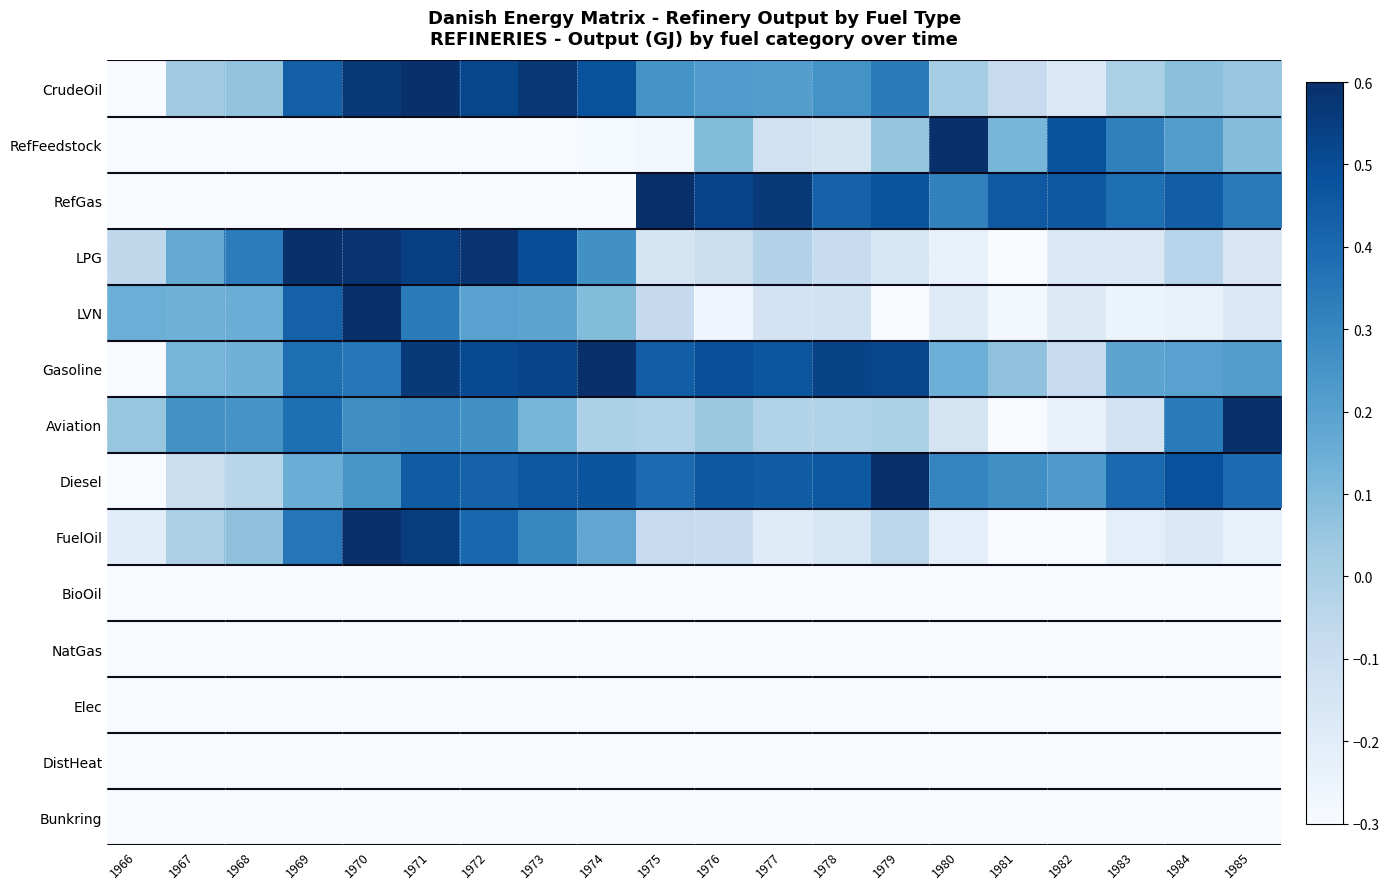

What is the total value across all series at 1985?

-0.4